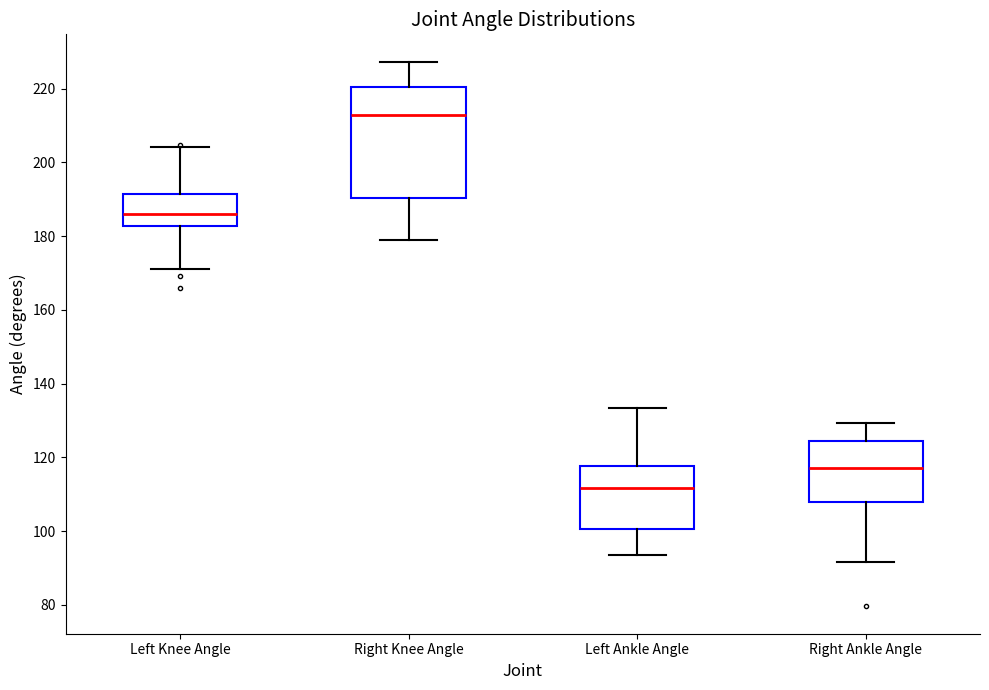

Where is the upper edge of the box for Left Knee Angle on the y-axis? The values are not printed on the chart, so give them approximately, as read against the axis.

192